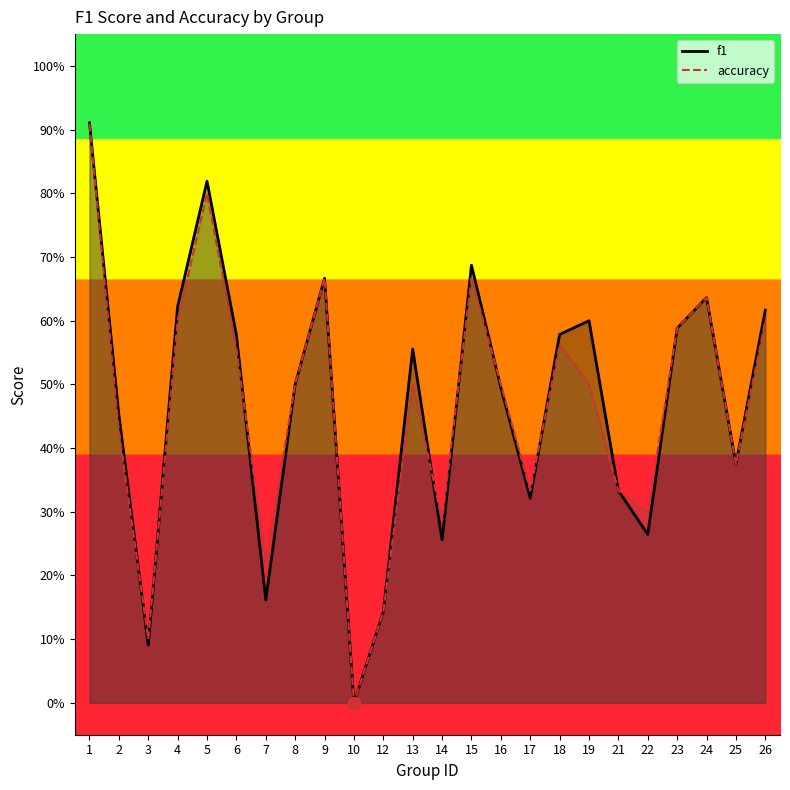

What are all the series names shown in the legend?

f1, accuracy